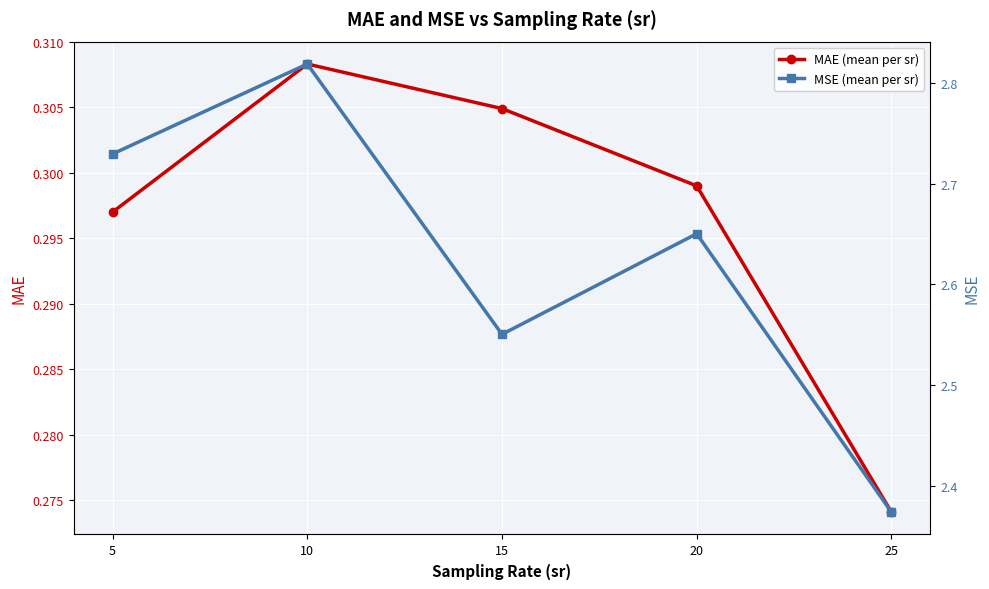

True or false: MSE (mean per sr) and MAE (mean per sr) intersect in this chart.

False